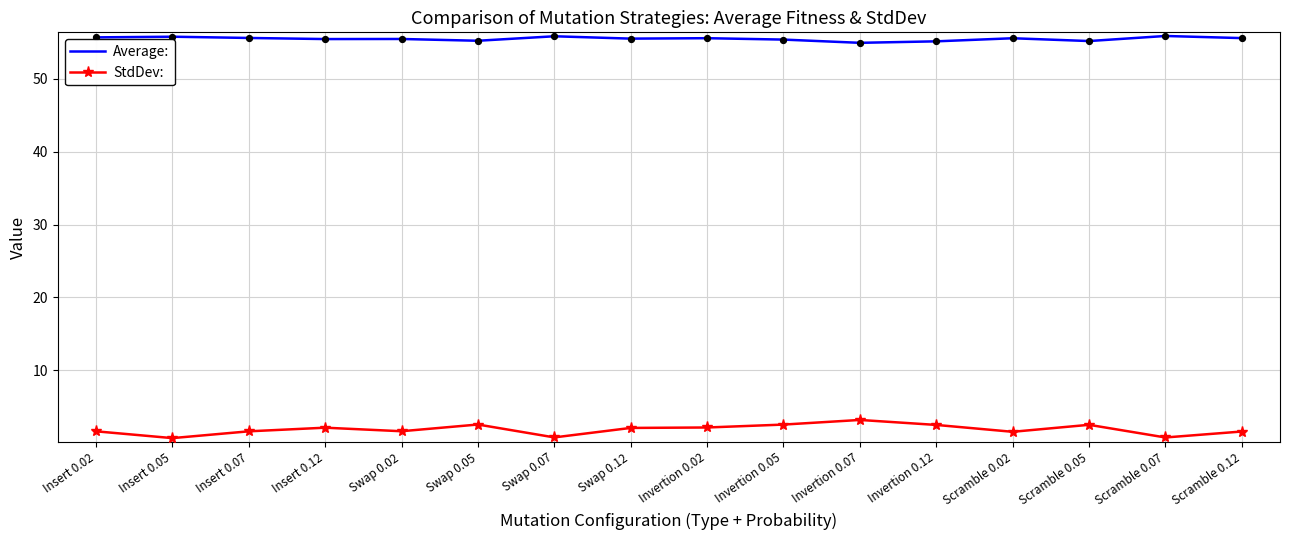

At how many categories does at least one series exceed 21?

16